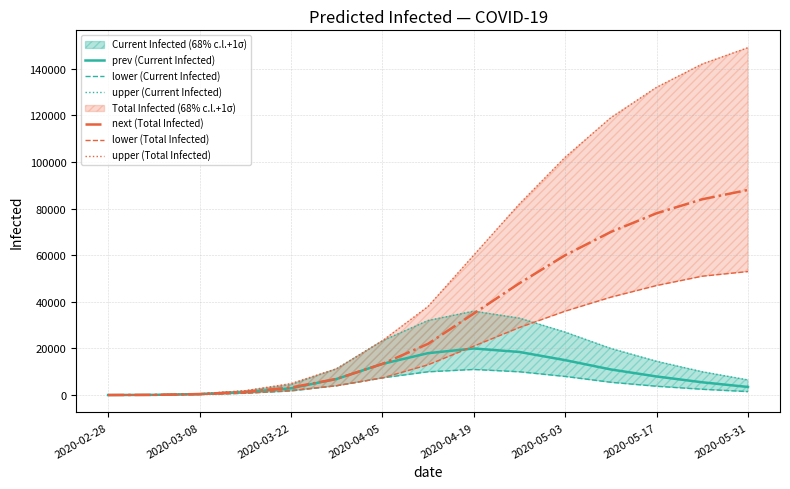

At which label does lower (Current Infected) reach its minimum?

2020-02-28